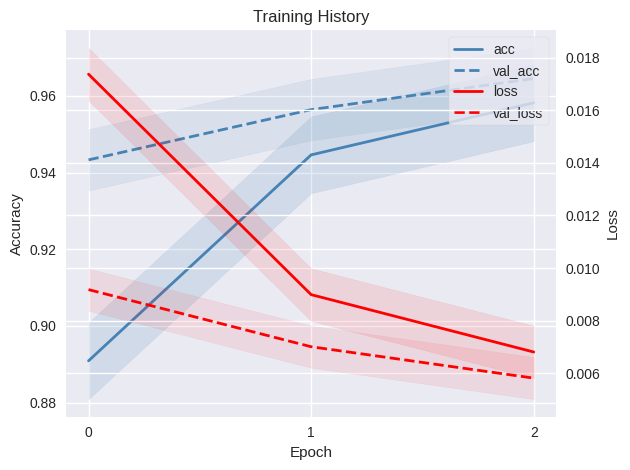

Is the value of val_loss at 2 greater than the value of loss at 1?

No